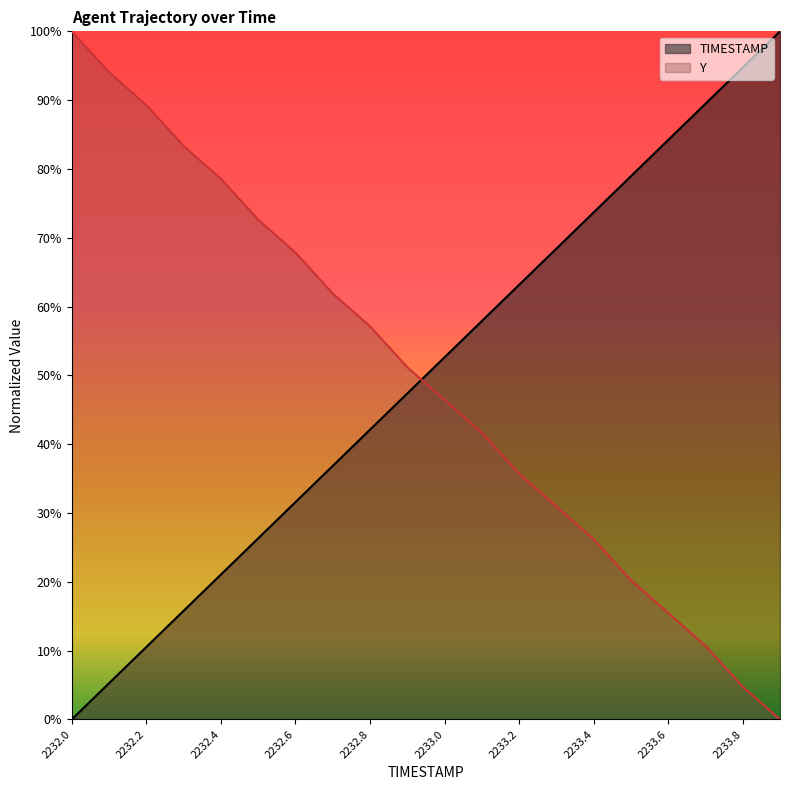

What is the label of the 20th point from the left?

2233.9